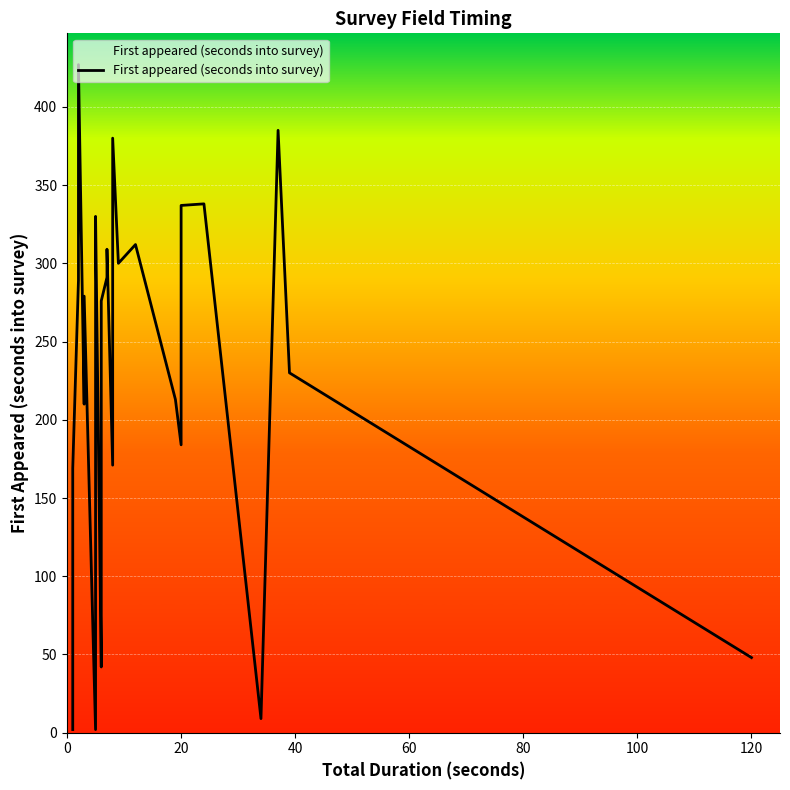

How many values are below 230?

19